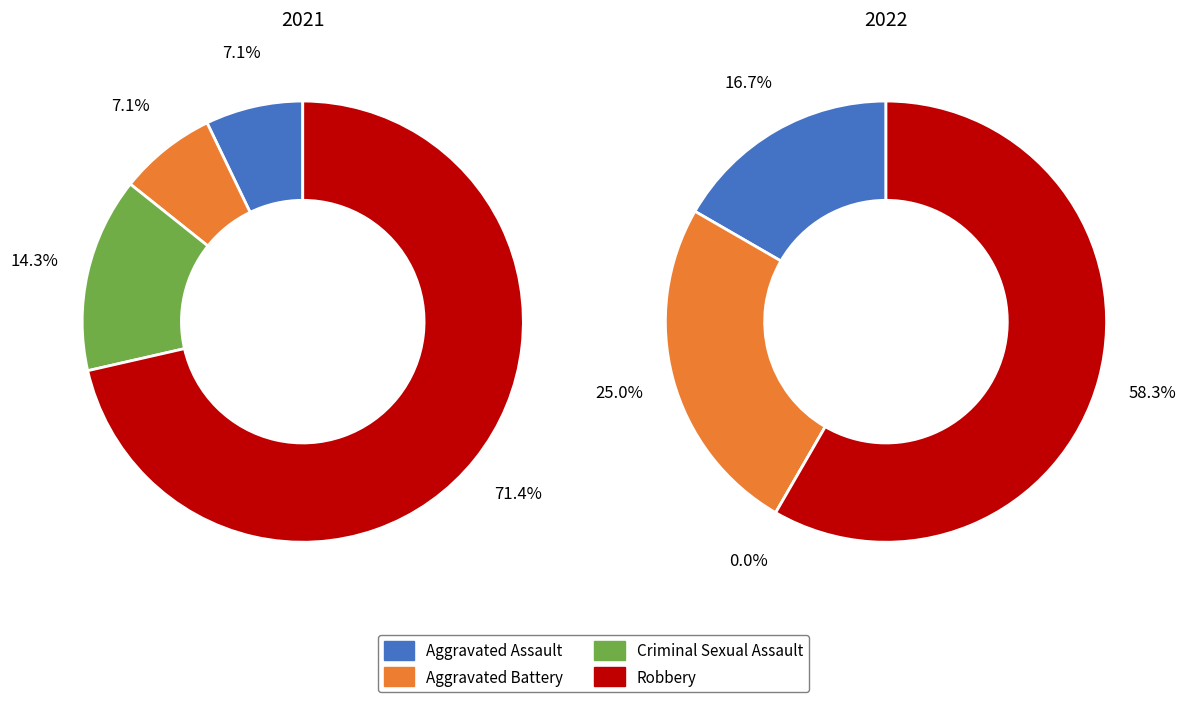

True or false: 3 accounts for 85% of the total.

False